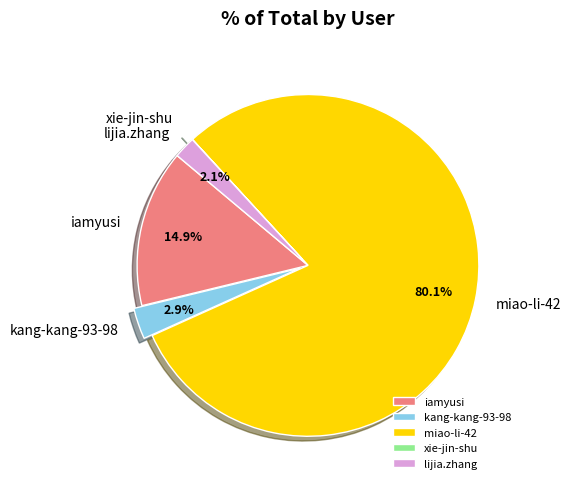

What portion of the pie excludes lijia.zhang?

97.9%